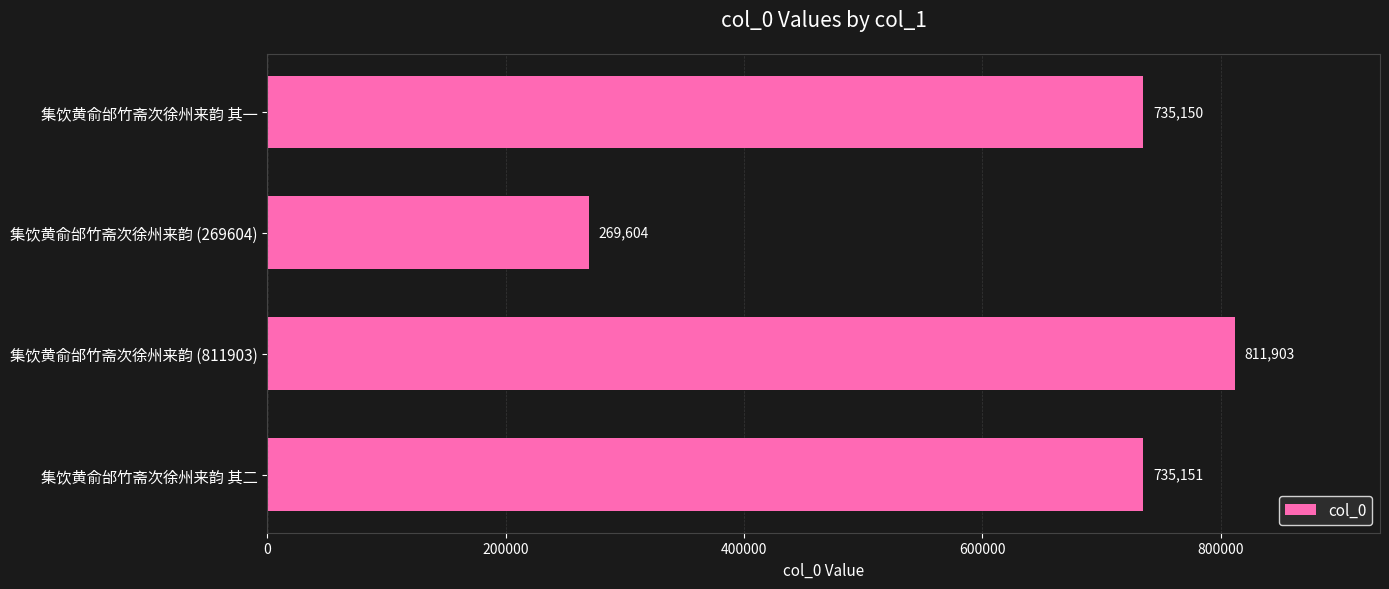

Reading bottom to top, extract all data points from this chart.

集饮黄俞邰竹斋次徐州来韵 其二=735151	集饮黄俞邰竹斋次徐州来韵 (811903)=811903	集饮黄俞邰竹斋次徐州来韵 (269604)=269604	集饮黄俞邰竹斋次徐州来韵 其一=735150